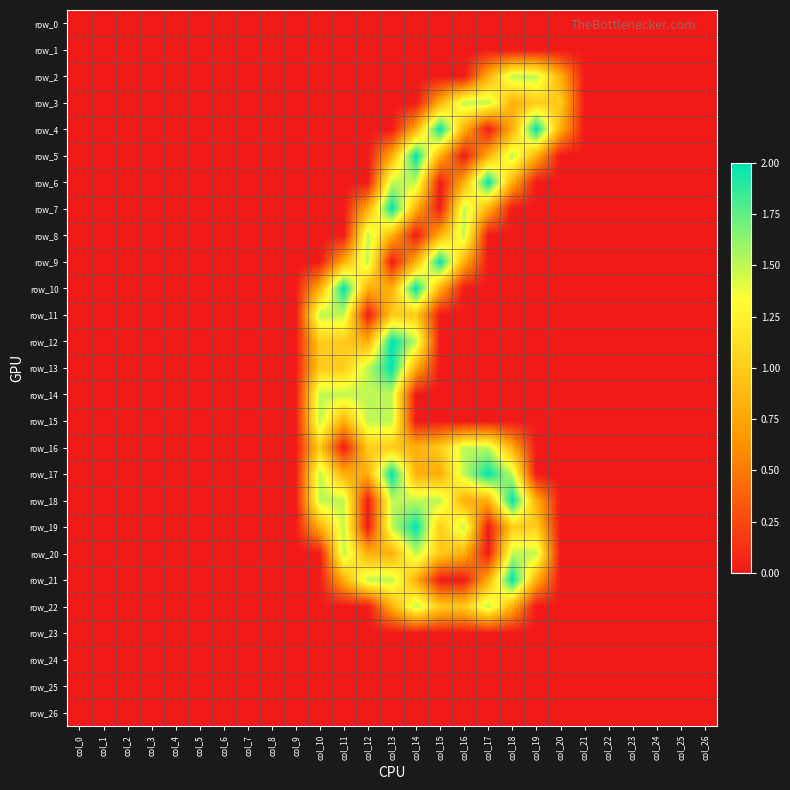

What is the sum of all row_19 values?

10.3